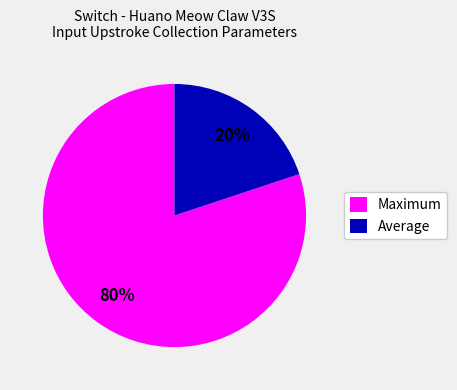

Is it true that Maximum is 80% of the pie?

True